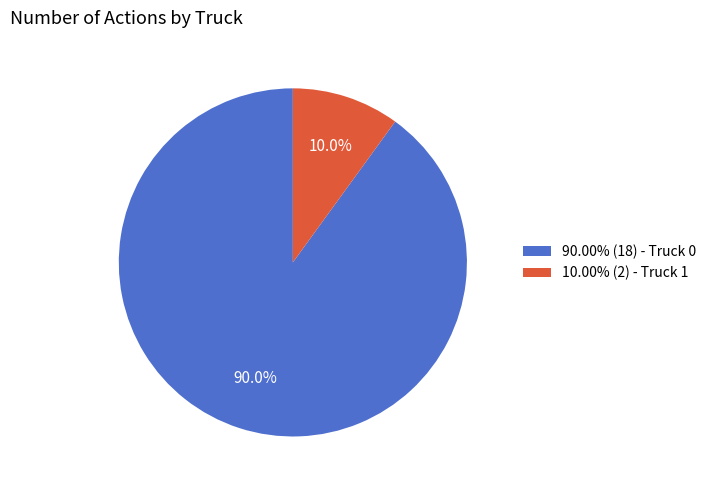

What portion of the pie excludes 90.00% (18) - Truck 0?

10.0%